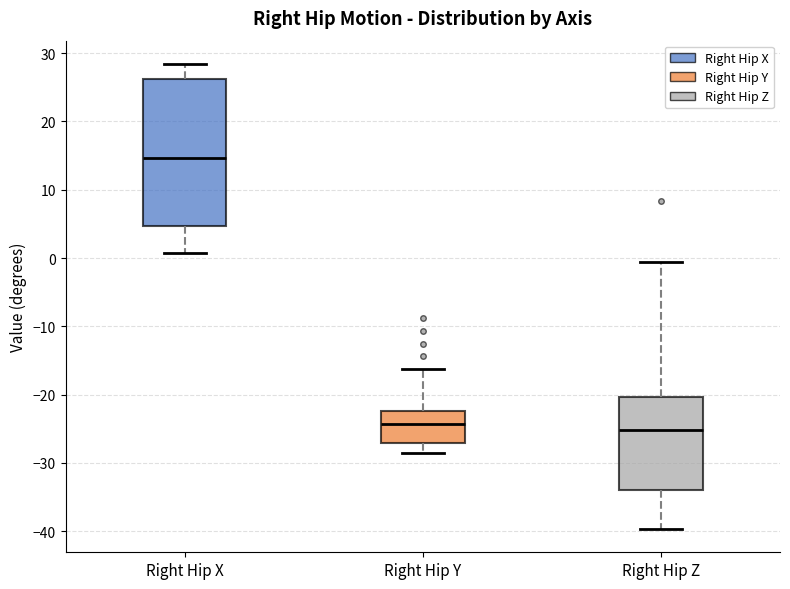

Reading left to right, transcribe this box plot: for each box, give where its median line is, the range the box spans, and where its two whiskers end, as read against the y-axis. The values are not printed on the chart, so give them approximately, as read against the axis.

Right Hip X: median 15, box 5 to 26, whiskers 1 to 28
Right Hip Y: median -24, box -27 to -22, whiskers -29 to -16
Right Hip Z: median -25, box -34 to -20, whiskers -40 to -1